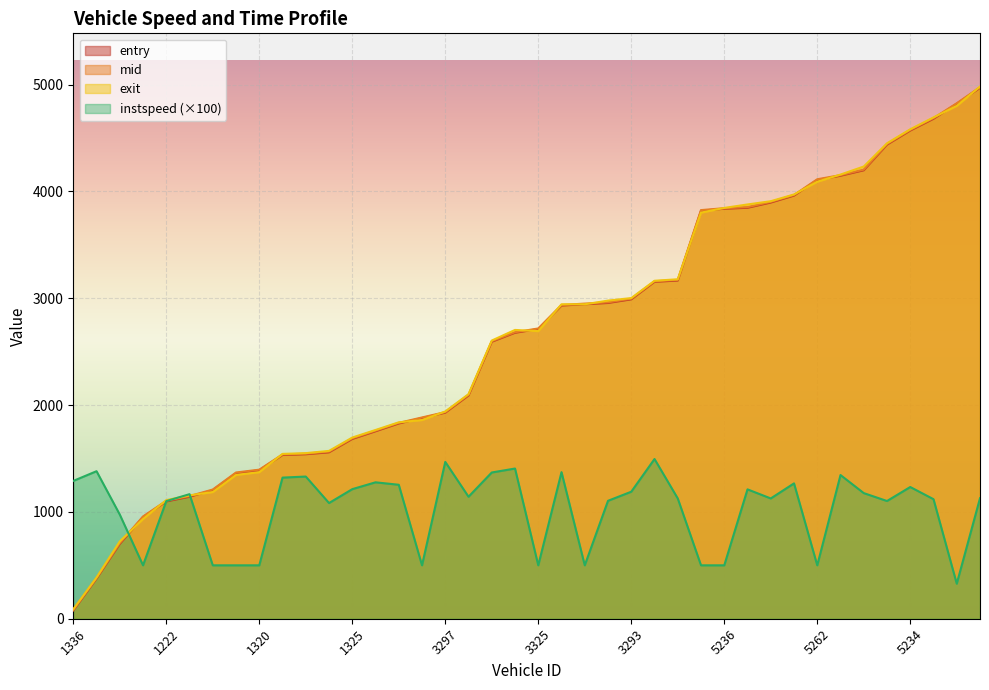

The exit series shows 1220.3 at 5220. True or false?

False